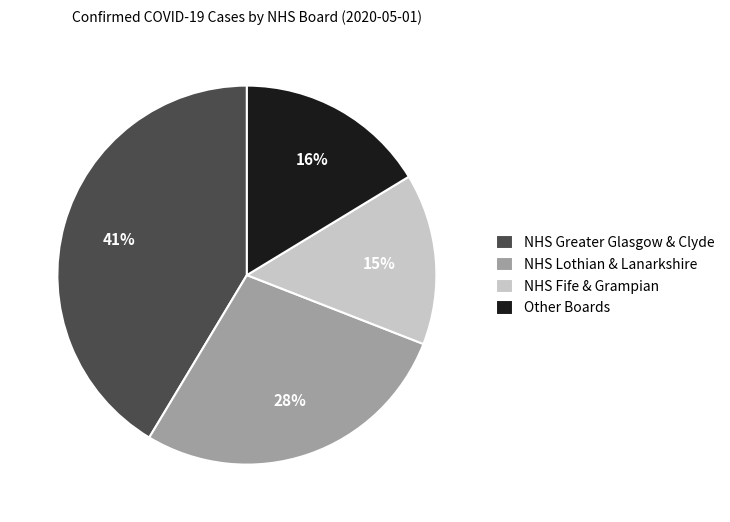

To the nearest percent, what is the average slice percentage?

25%